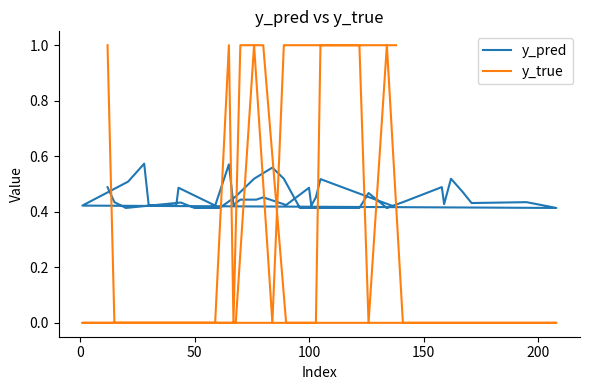

The value of y_true at 27 is -0.4. True or false?

False